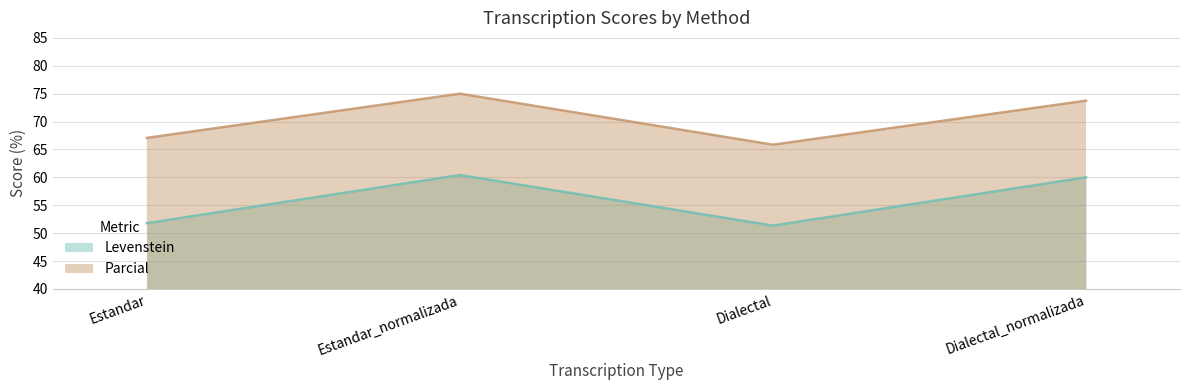

Rank the categories by Levenstein value from highest to lowest.

Estandar_normalizada, Dialectal_normalizada, Estandar, Dialectal